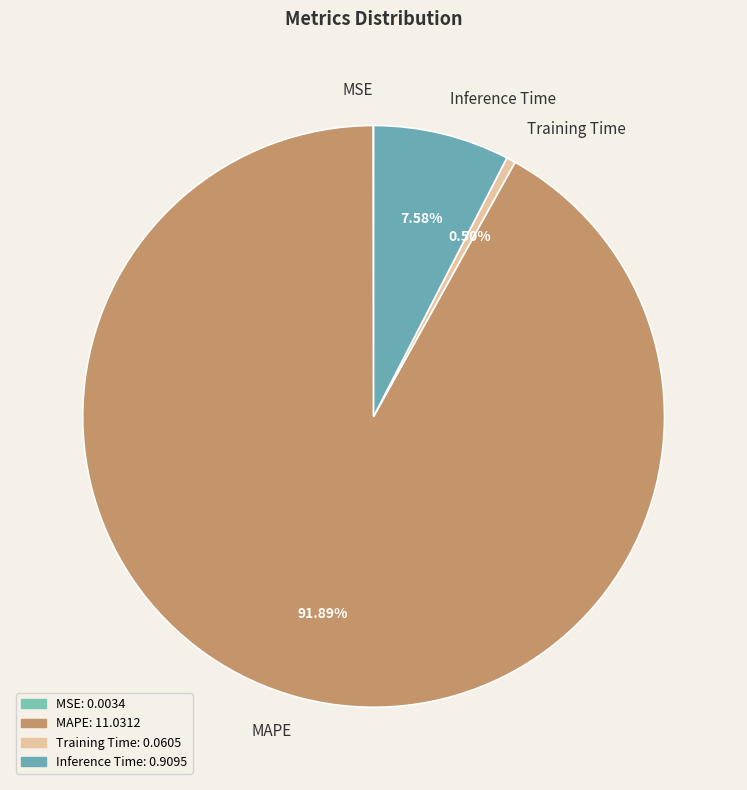

Which has a higher value, Training Time or MAPE?

MAPE